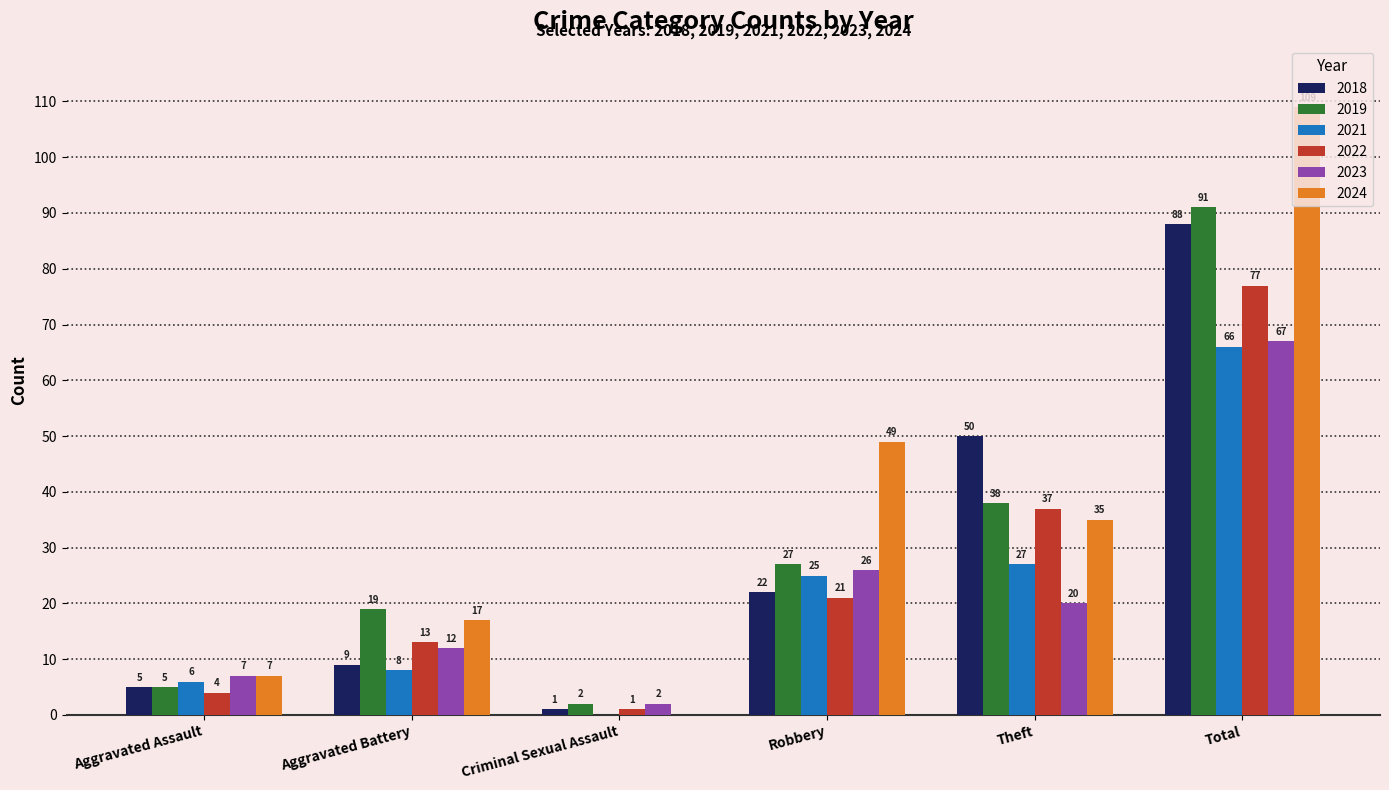

The value of 2021 at Theft is 12. True or false?

False